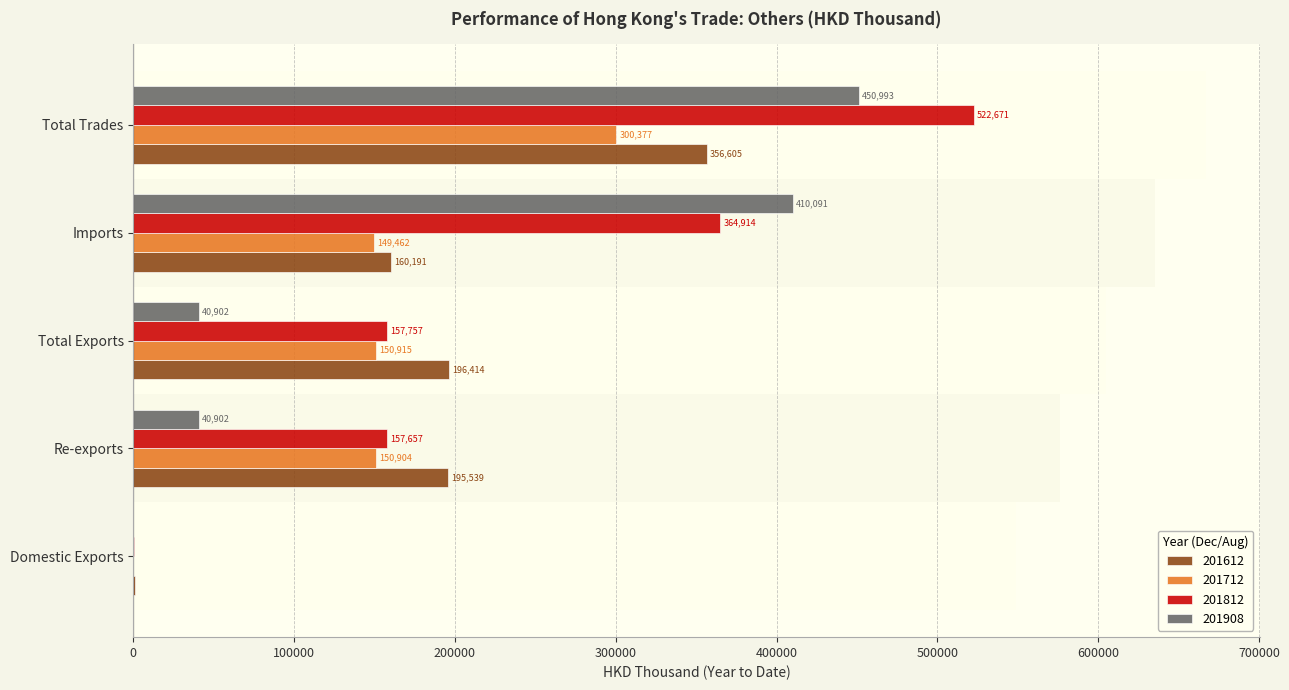

At which label does 201908 reach its minimum?

Domestic Exports